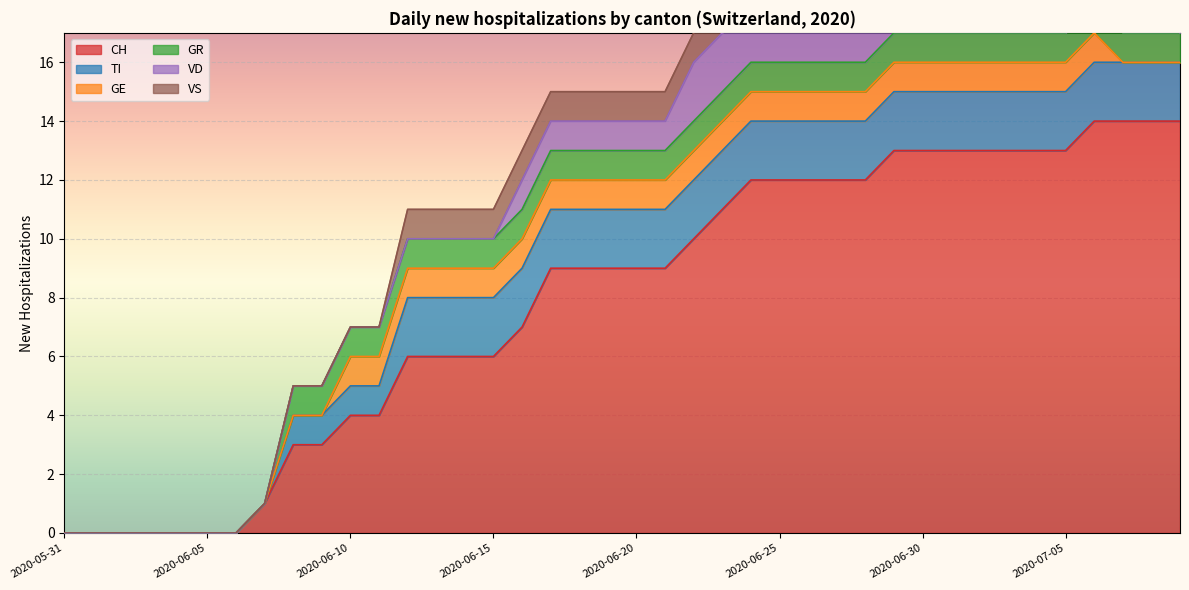

True or false: CH and TI cross at least once.

False